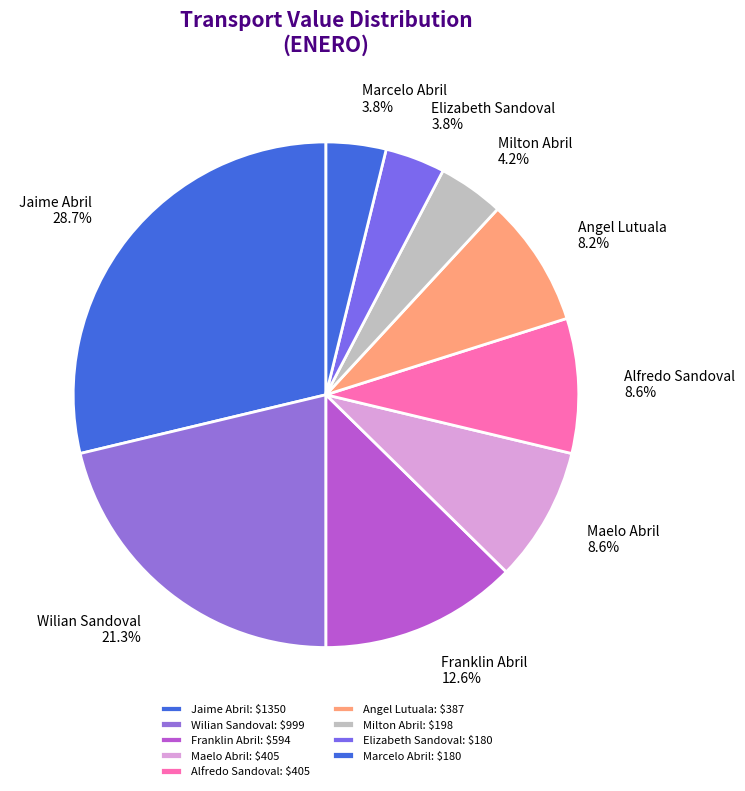

To the nearest percent, what portion does Angel Lutuala represent?

8%